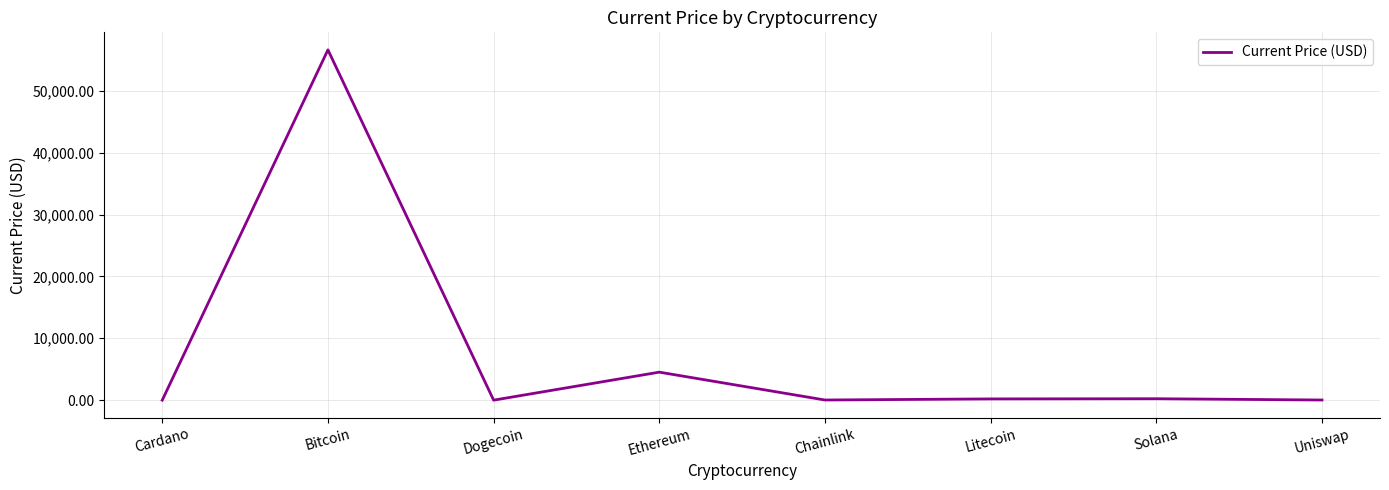

Where is the data nearest to the value 28309?

Ethereum